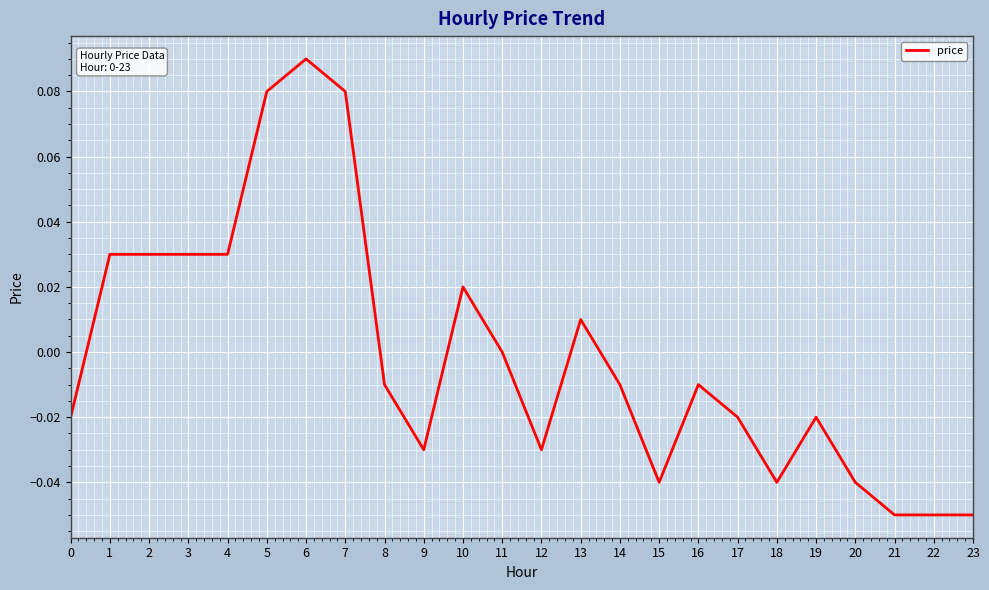

Is it true that the value at 2 is 0.0?

True